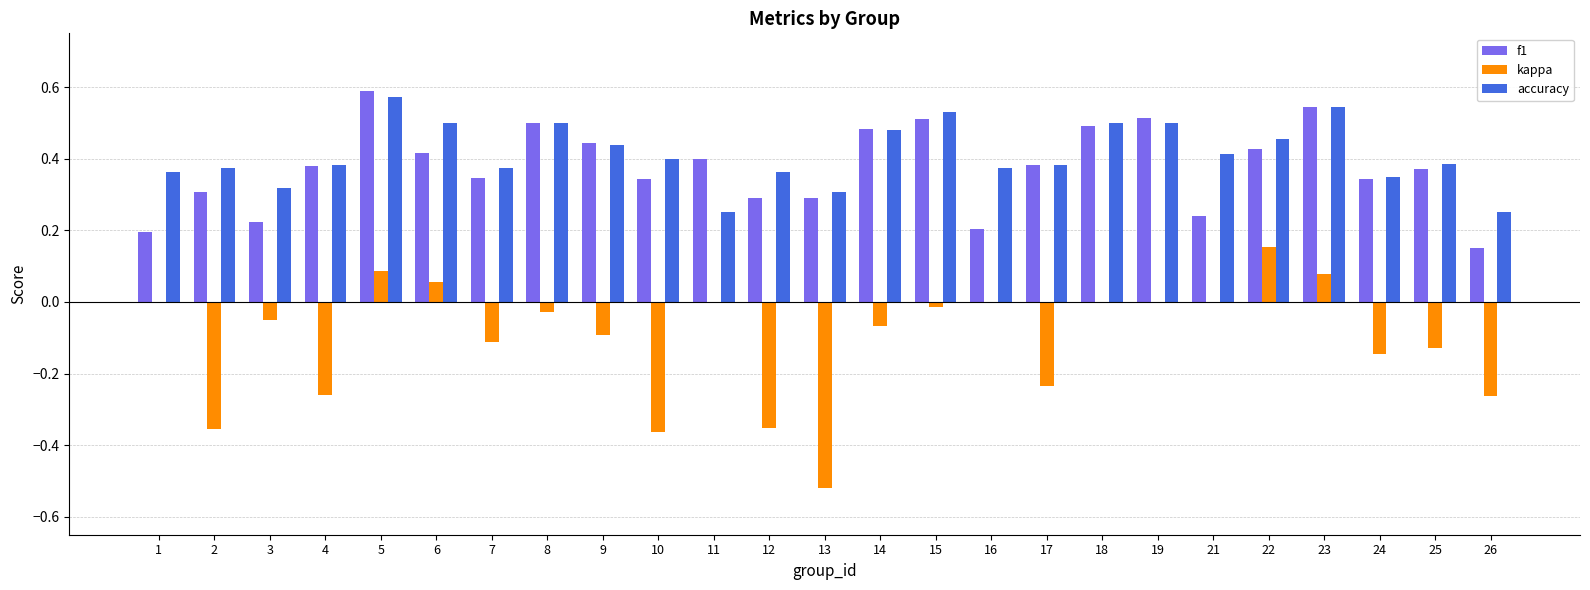

Between 8 and 11, which series saw the biggest shift?

accuracy